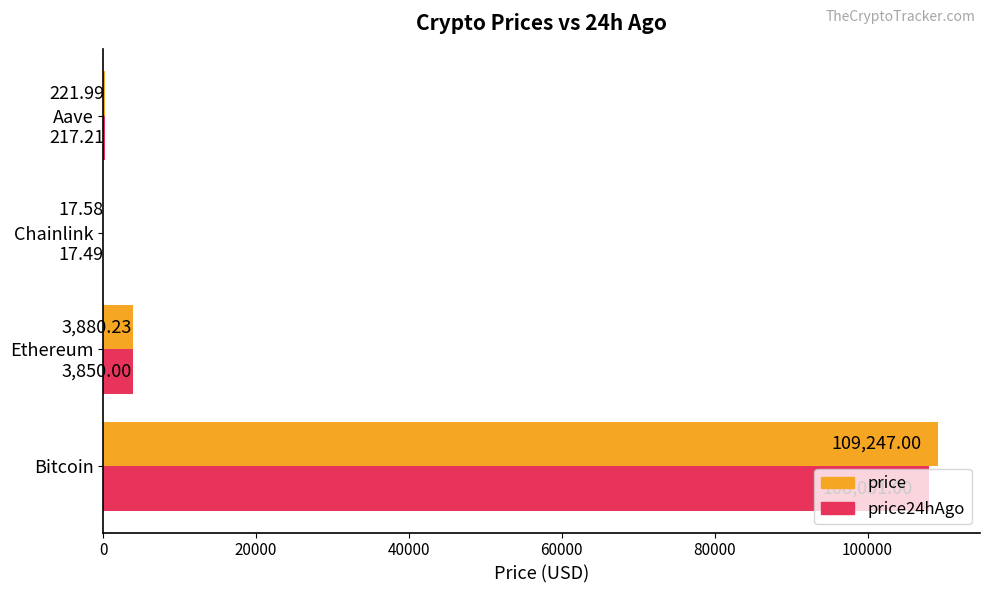

What is the total value across all series at Bitcoin?

217298.0